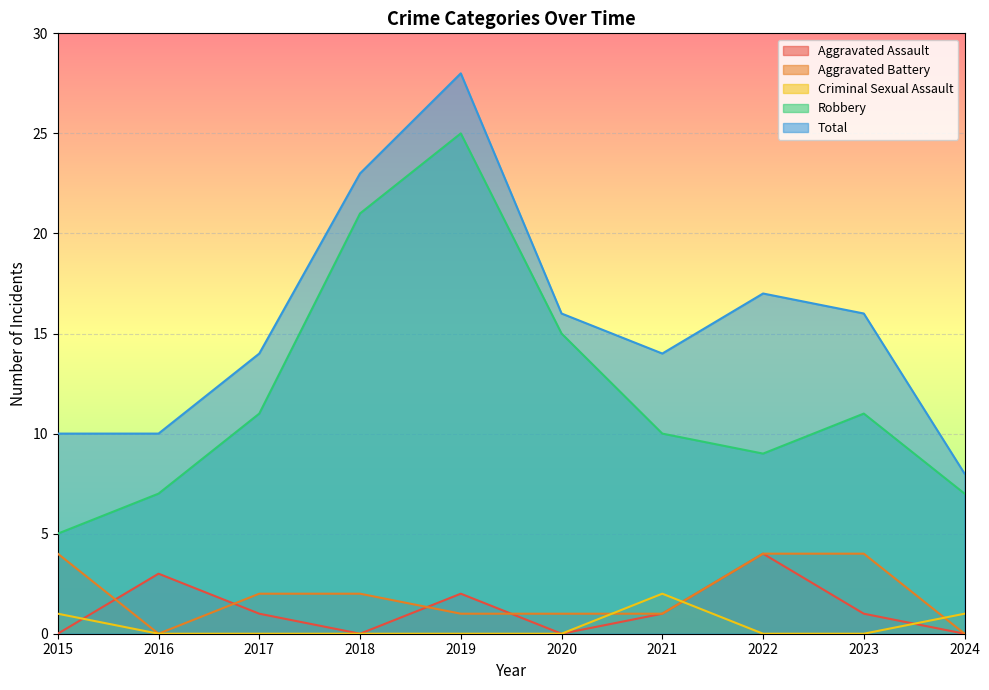

Which series changed the most between 2020 and 2023?

Robbery